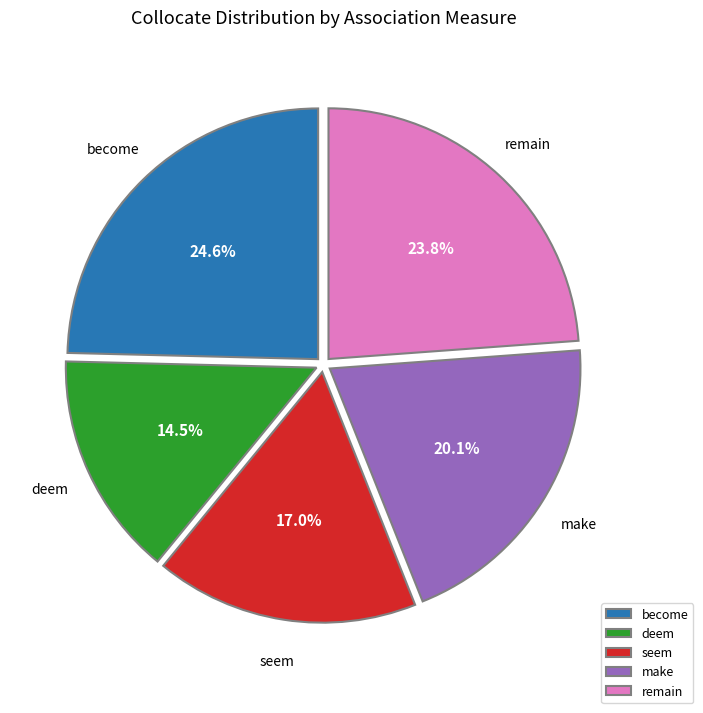

Which slice is the smallest?

deem